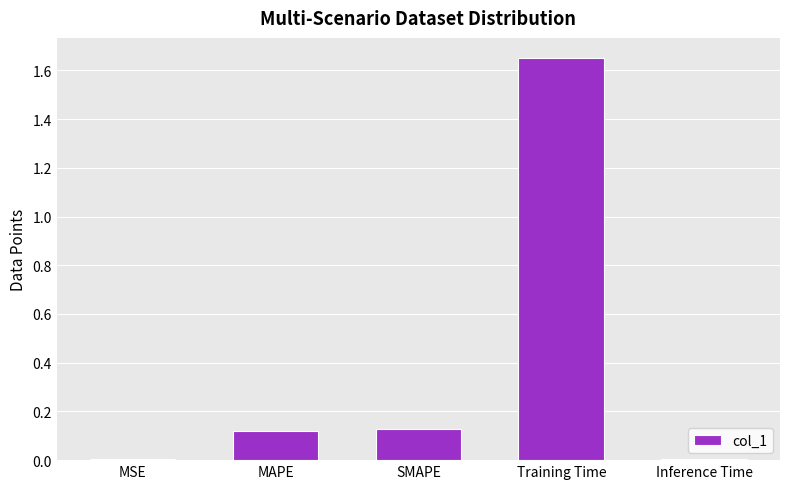

True or false: the data shows 0.2 at MAPE.

False